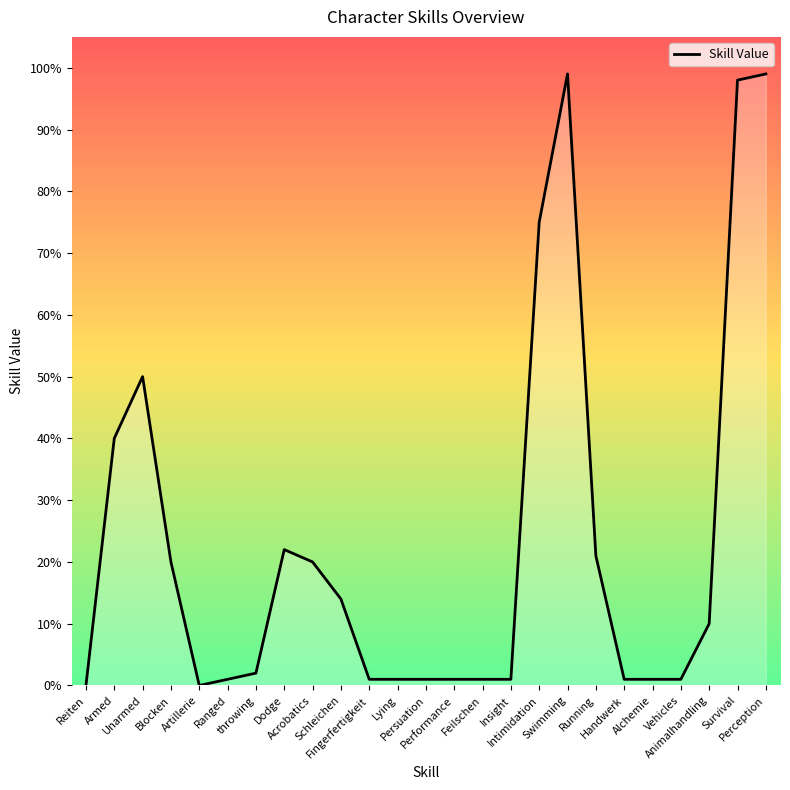

What is the greatest value displayed?

99